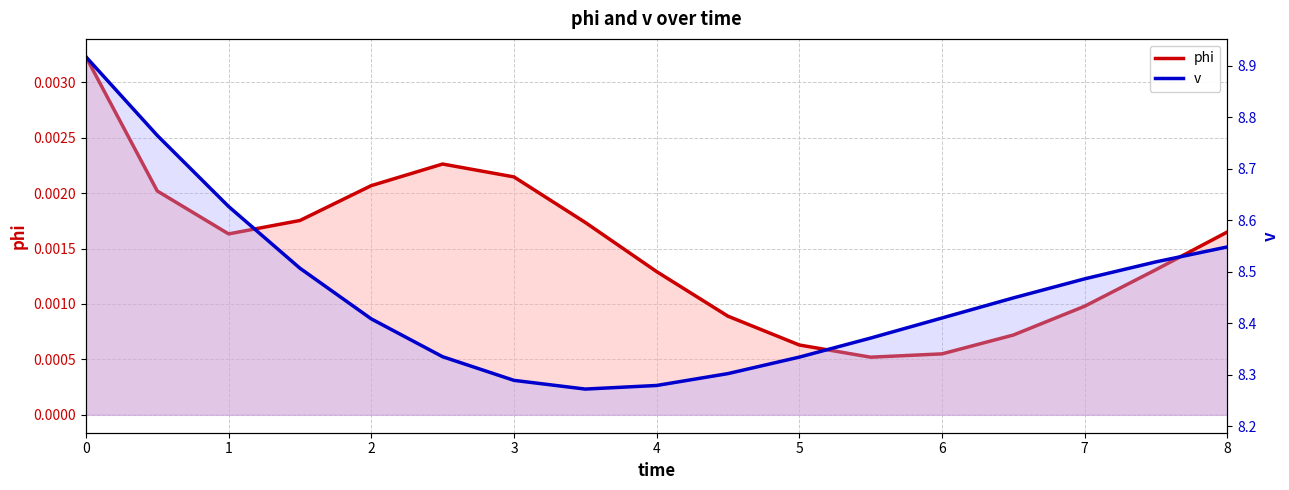

True or false: phi has more than 2 interior local peaks.

False